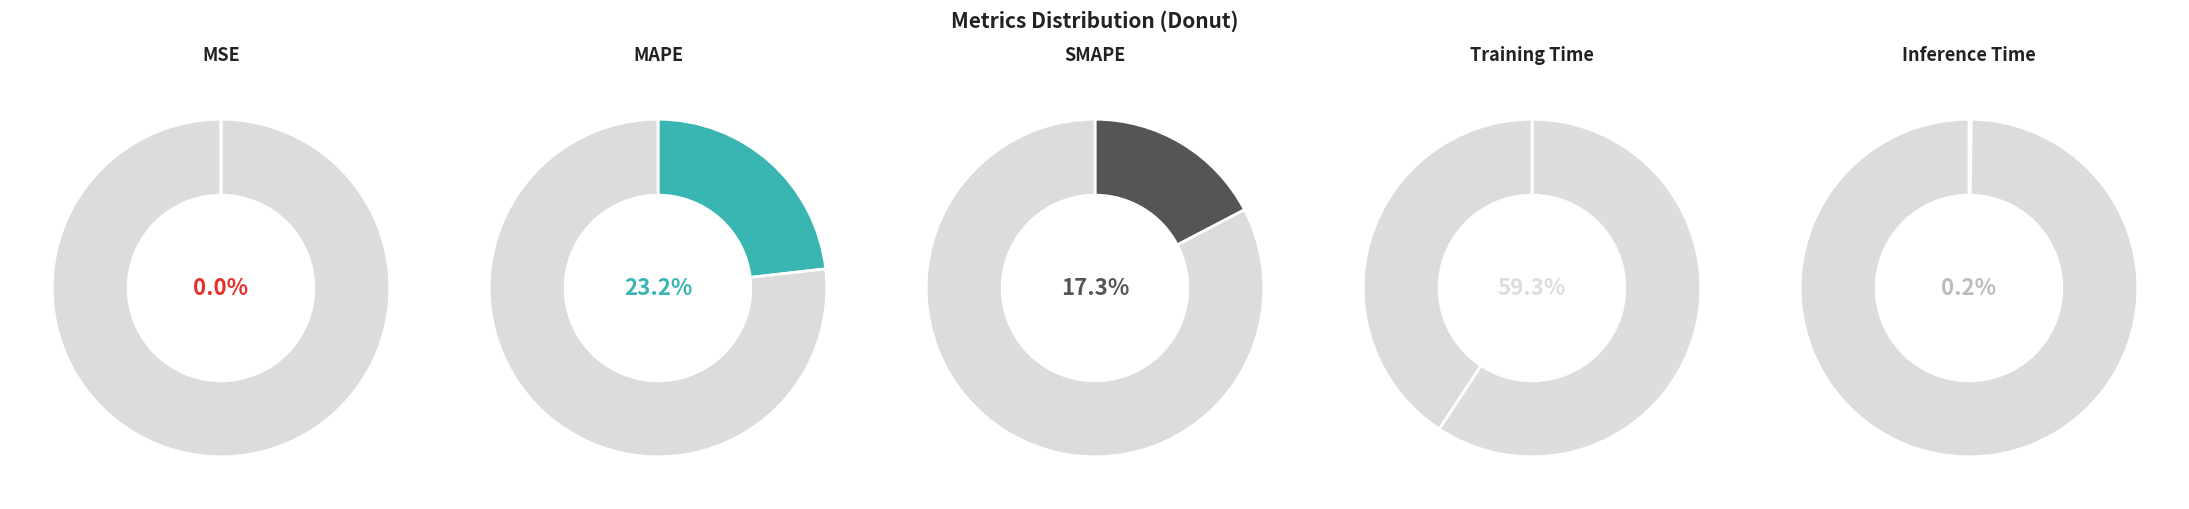

What percentage is NOT represented by MSE?

100.0%